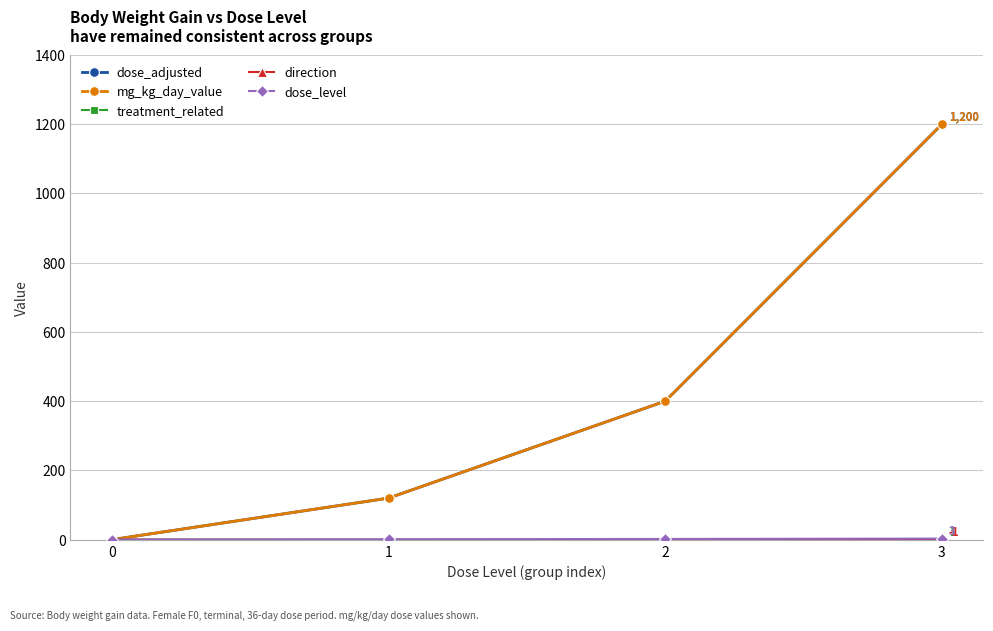

Is this an area chart (filled region under the line)?

No